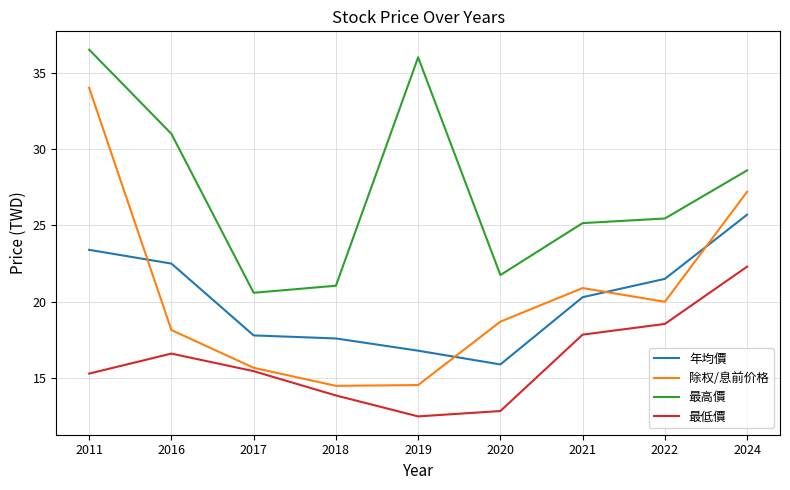

What are all the series names shown in the legend?

年均價, 除权/息前价格, 最高價, 最低價